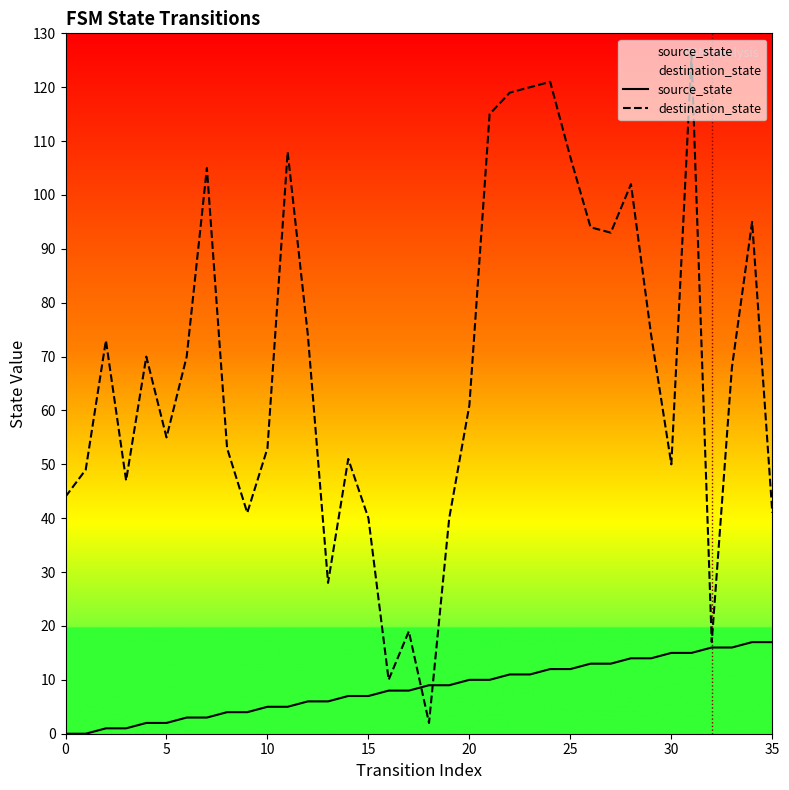

Rank the series by their maximum value, from highest to lowest.

destination_state, source_state